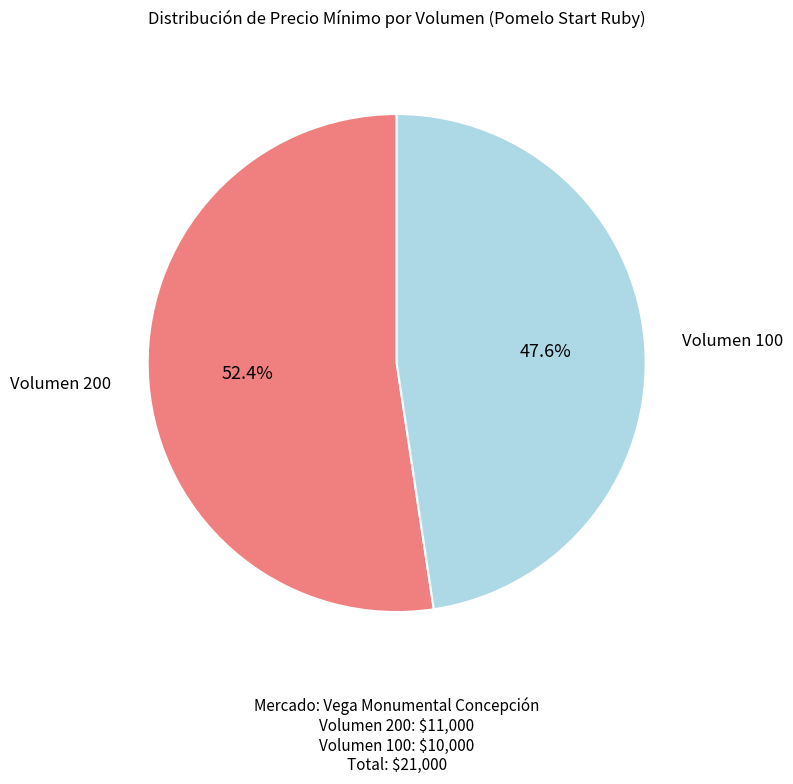

Does Volumen 200 represent more than half of the total?

Yes